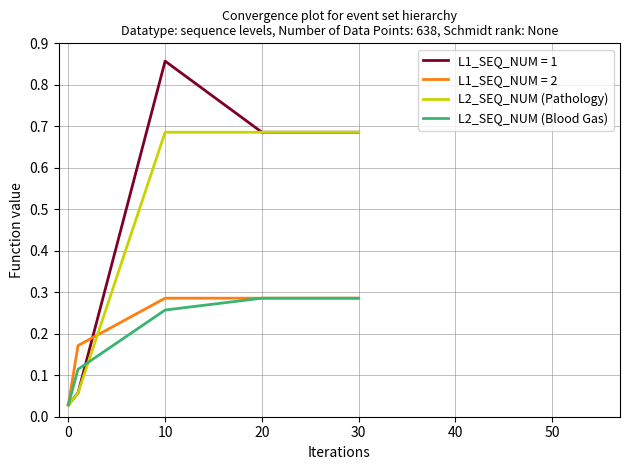

Which series has the widest spread of values?

L1_SEQ_NUM = 1